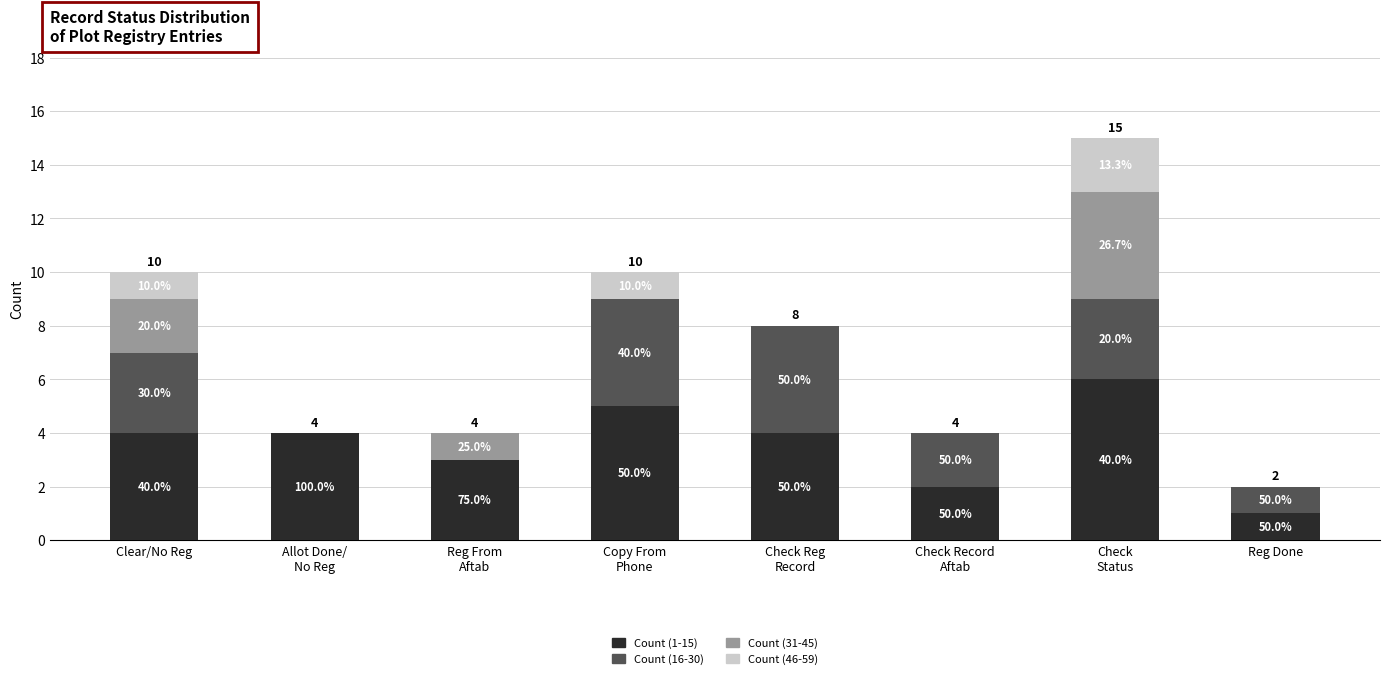

What is the sum of all Count (1-15) values?

29